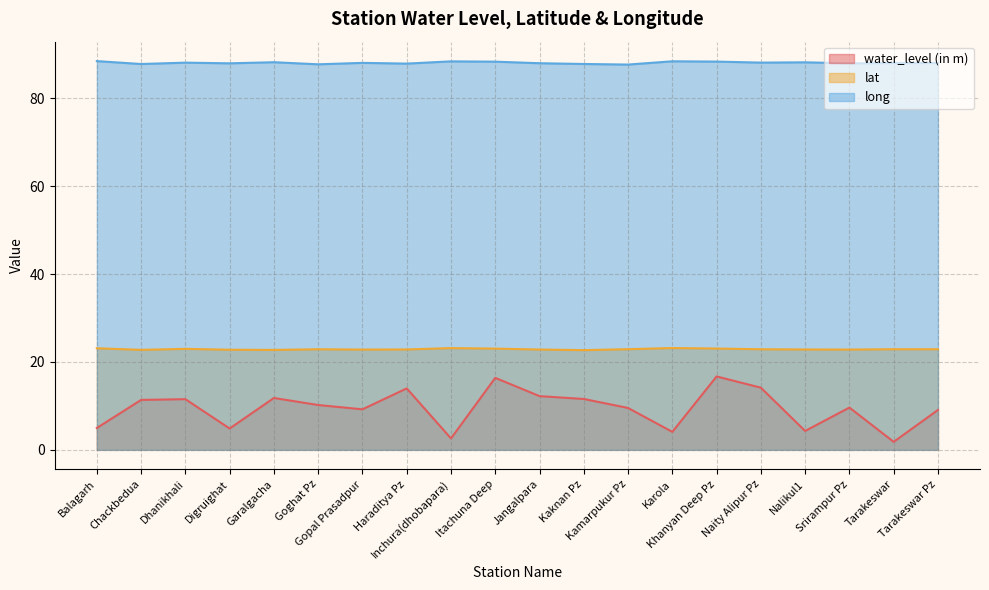

List the series in order of their peak value, lowest first.

water_level (in m), lat, long